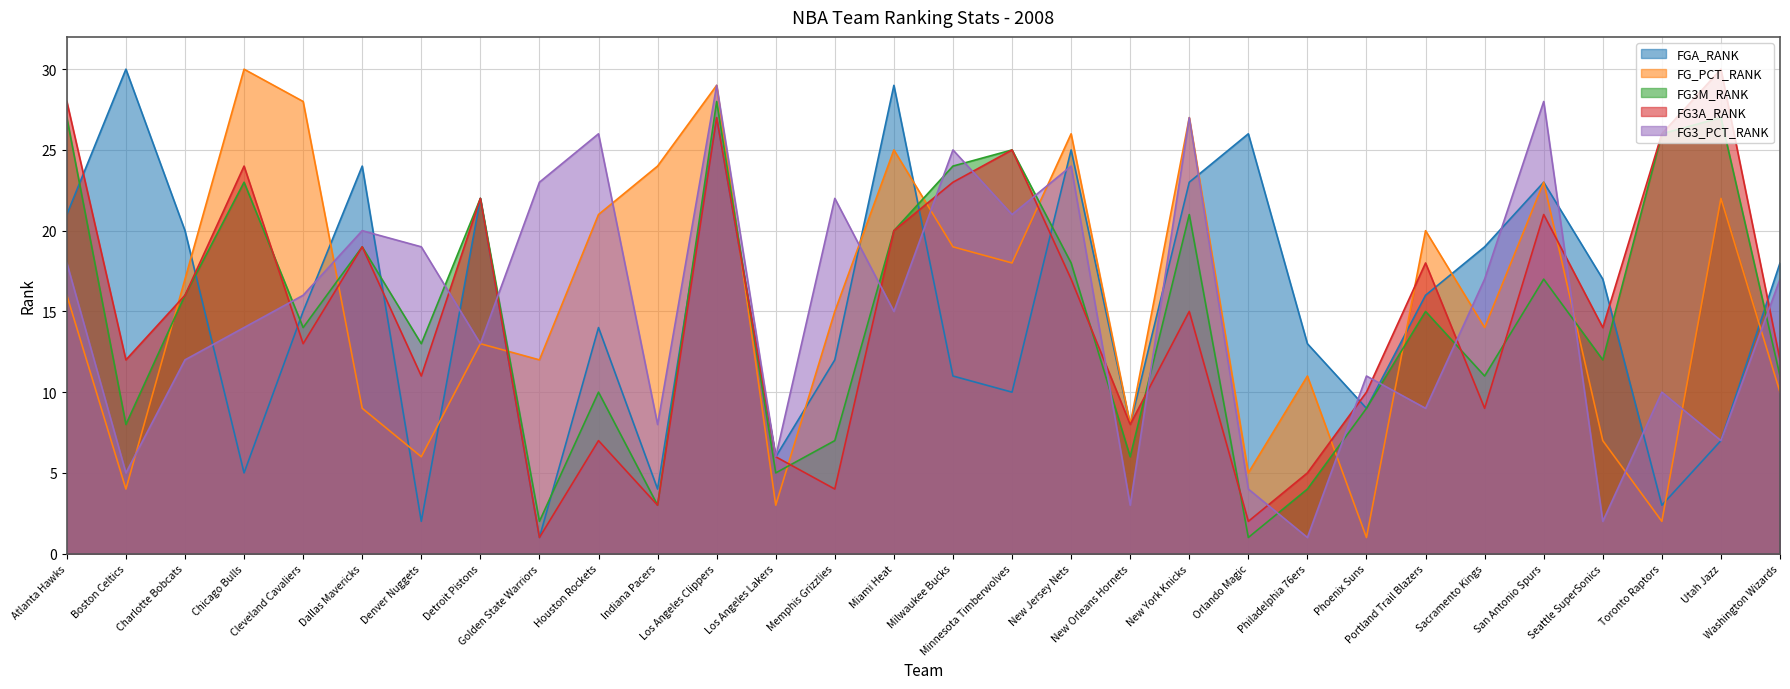

What is the smallest value displayed?

1